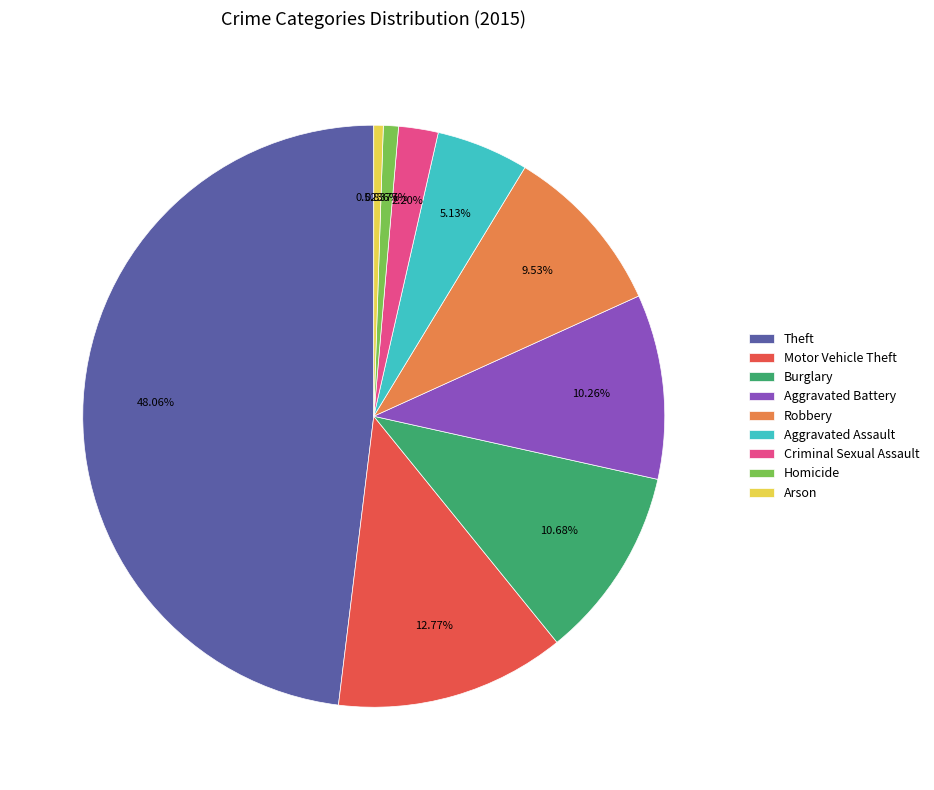

Does Motor Vehicle Theft represent more than half of the total?

No